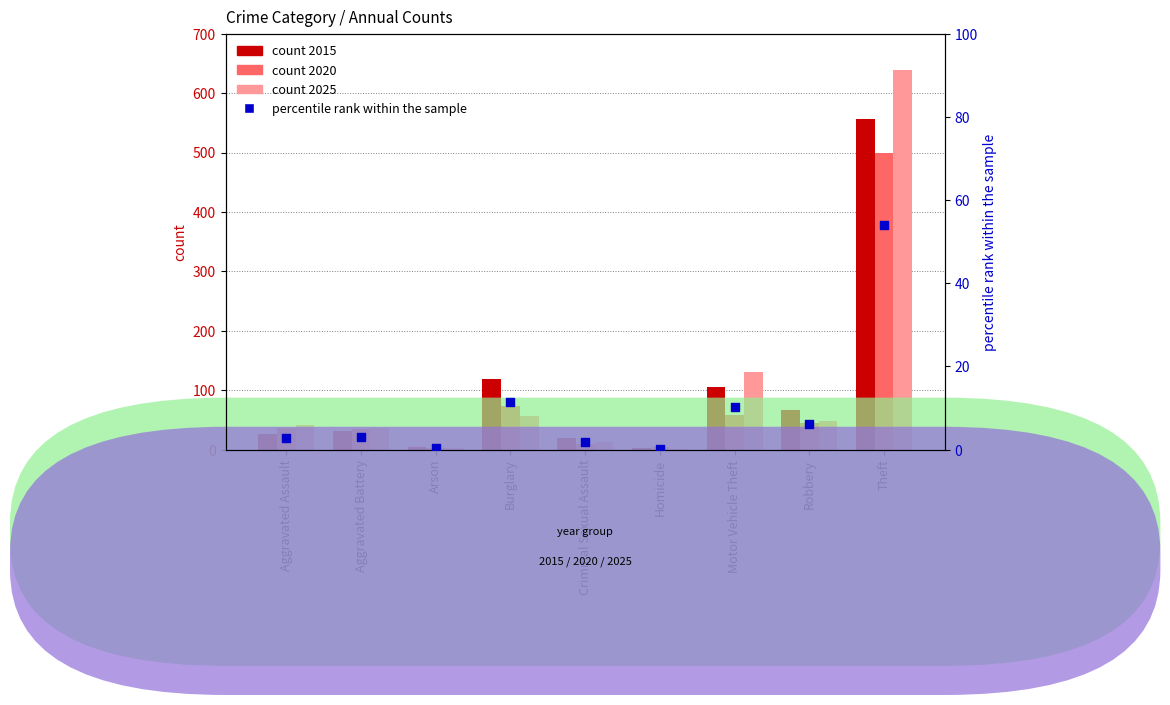

Which has a higher value, Motor Vehicle Theft or Aggravated Assault?

Motor Vehicle Theft